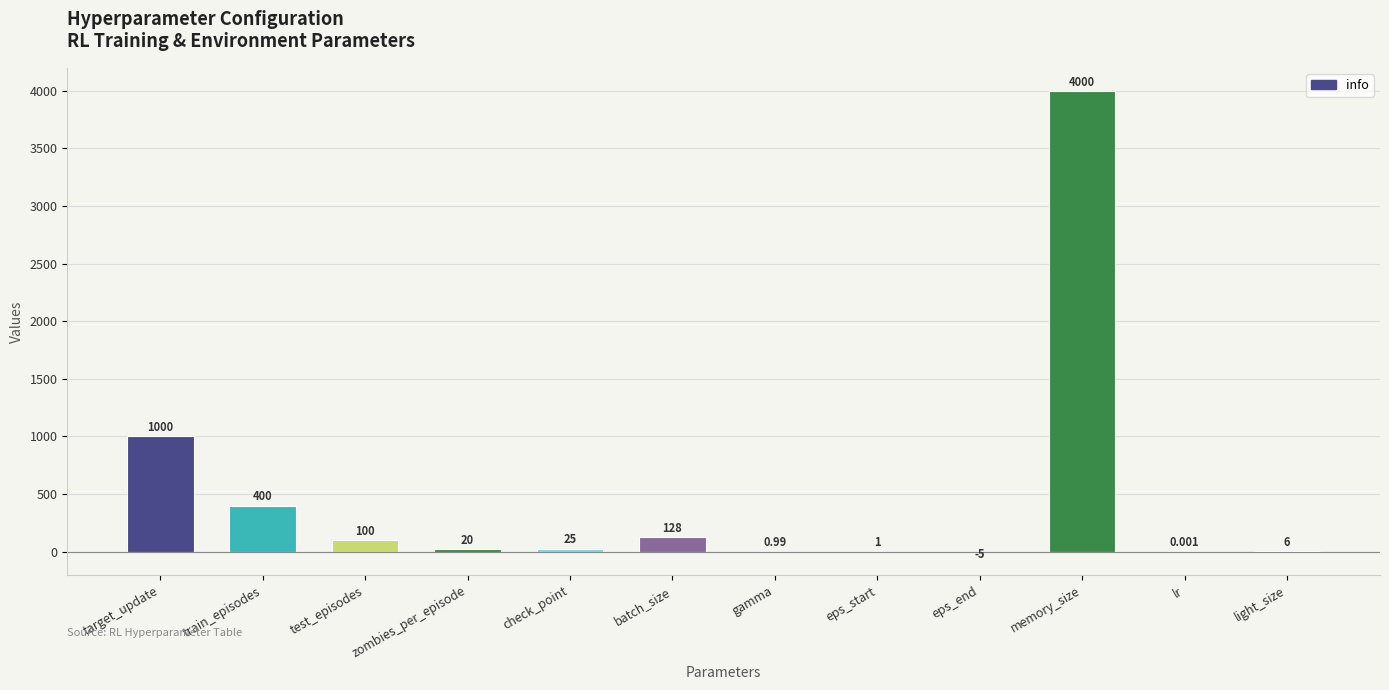

Which label corresponds to the largest value in the chart?

memory_size